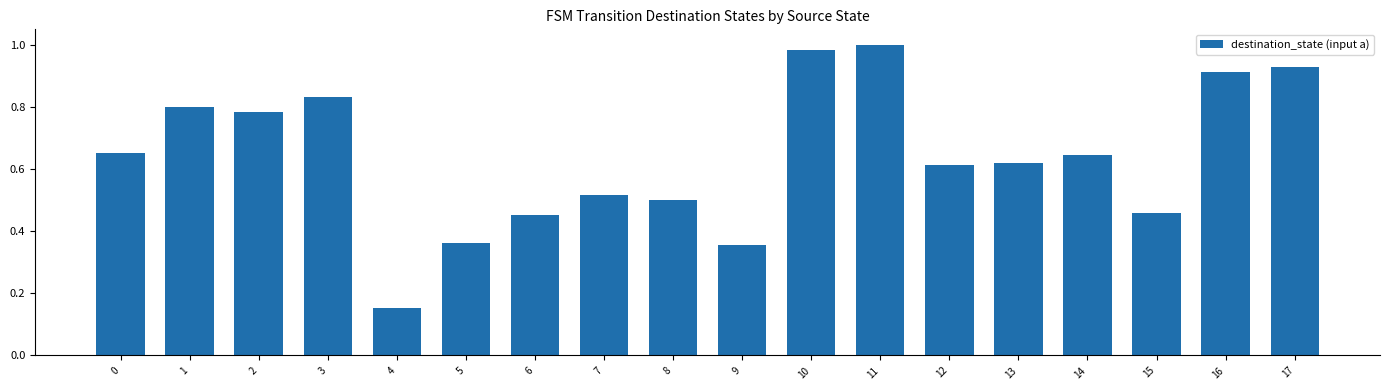

What is the sum of all values?

11.6